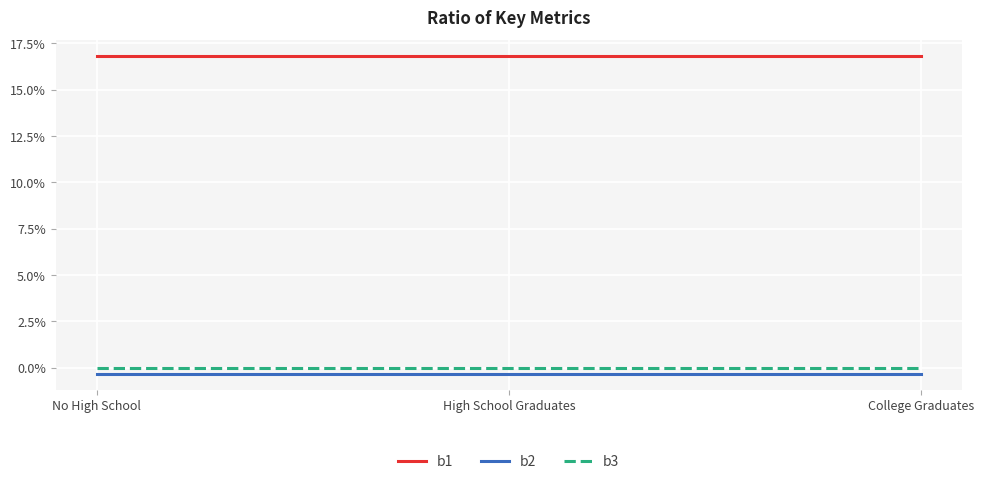

What is the label of the 2nd point from the right?

High School Graduates